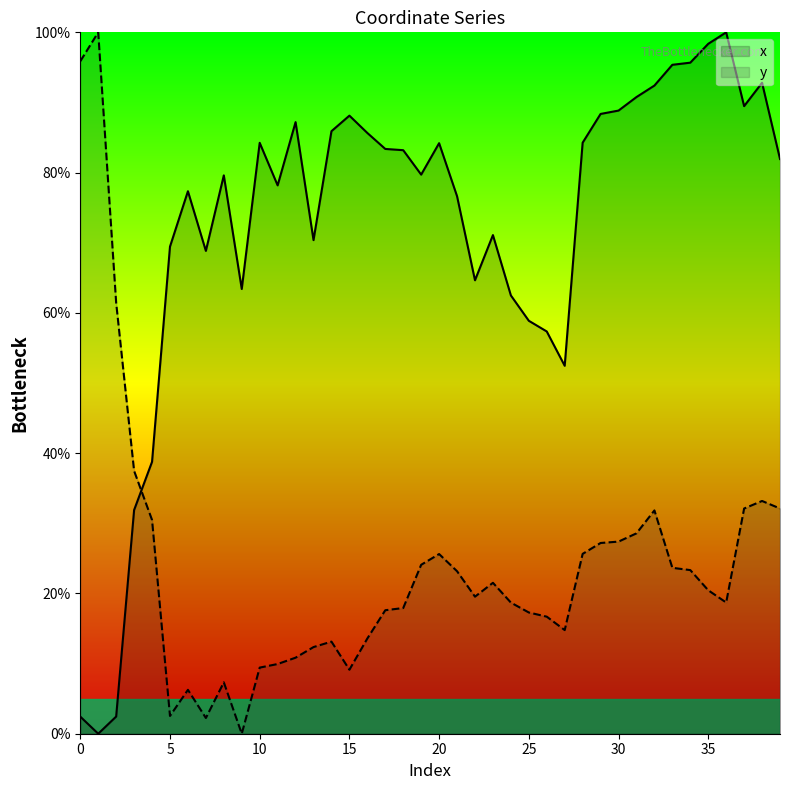

Rank the series by their average value, from lowest to highest.

y, x